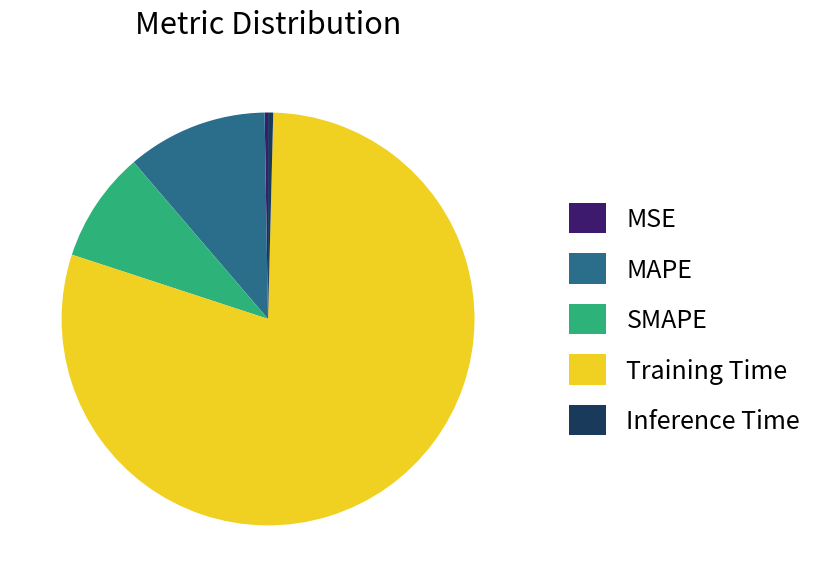

Is Inference Time the majority of the pie?

No